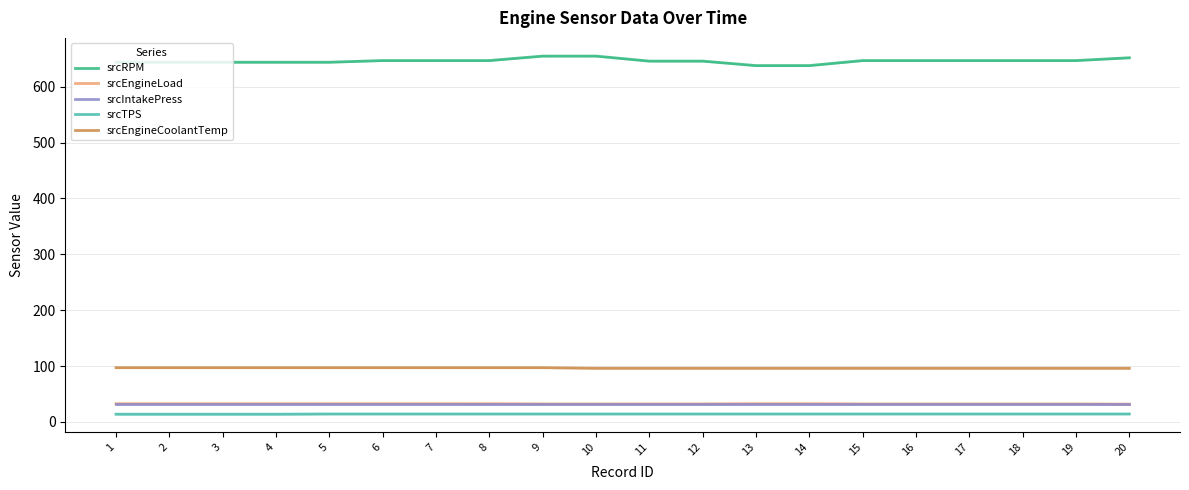

What is the value of the srcEngineCoolantTemp point at the 20th from the left?

96.0